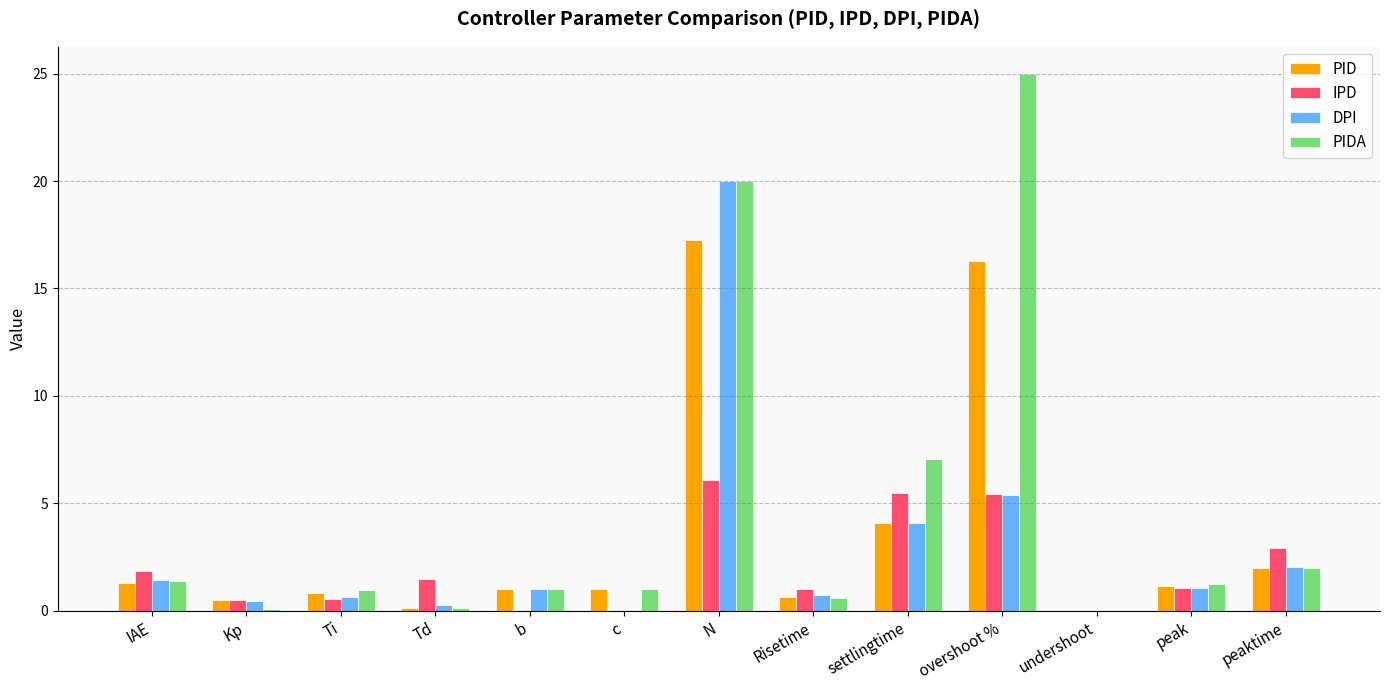

True or false: PID has a value of -10.9 at undershoot.

False